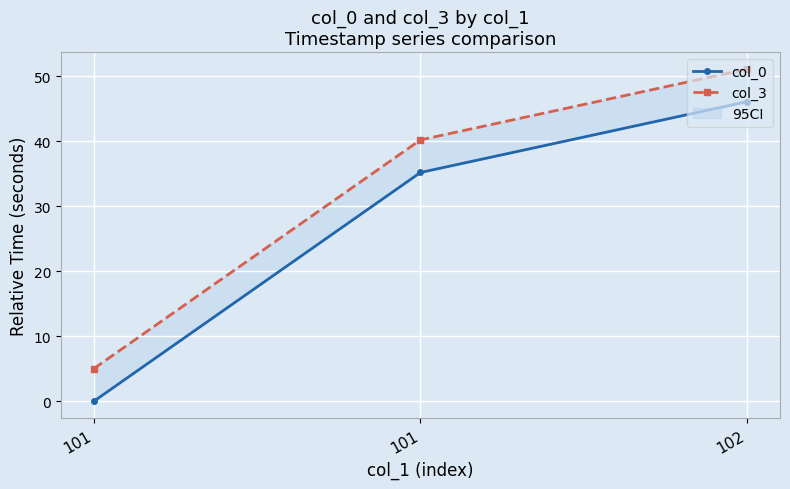

The col_0 series shows 46.1 at 102. True or false?

True